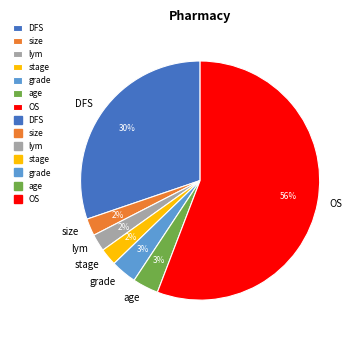

To the nearest percent, what is the average slice percentage?

14%